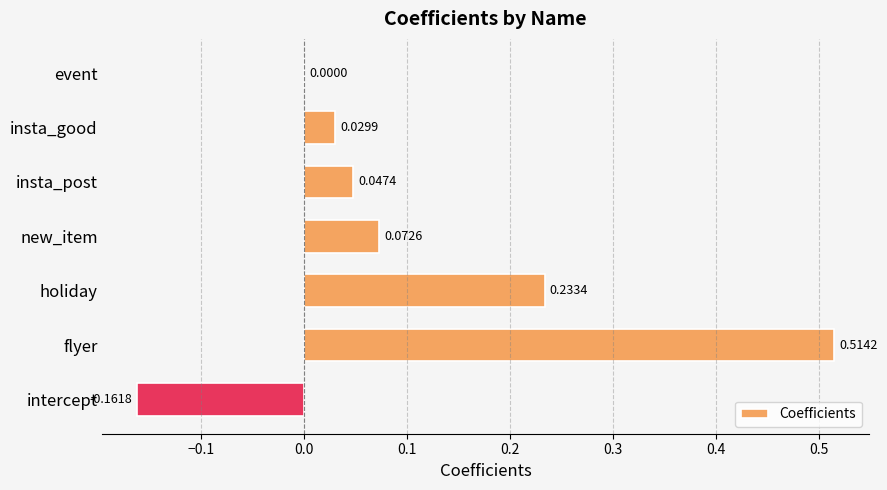

Which category has the highest value across all series?

flyer